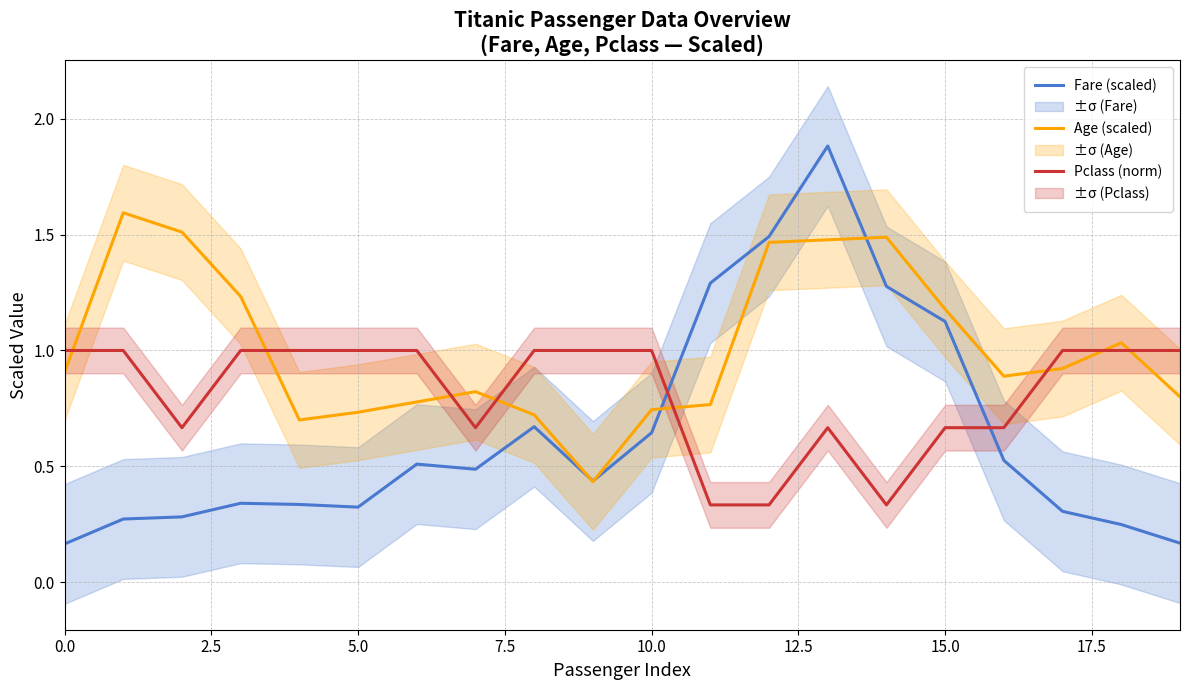

What is the value of the Pclass (norm) point at the 8th from the left?

0.7